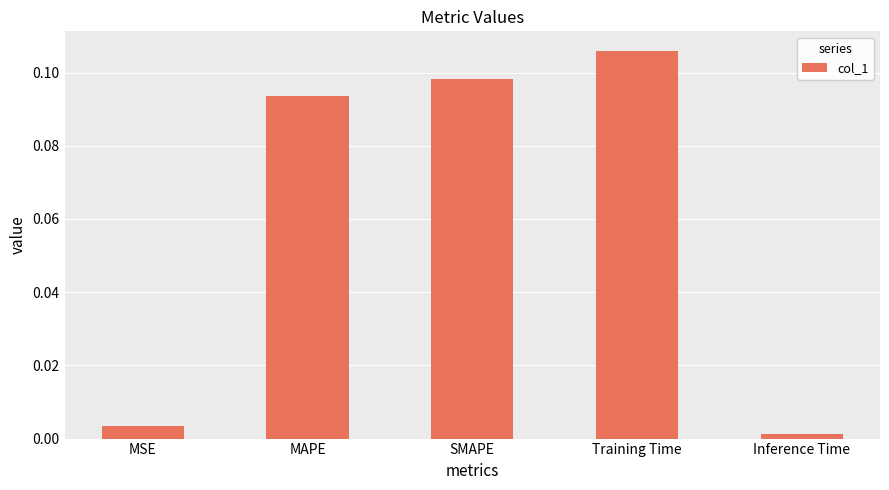

Are the bars grouped side by side (vs. stacked)?

No